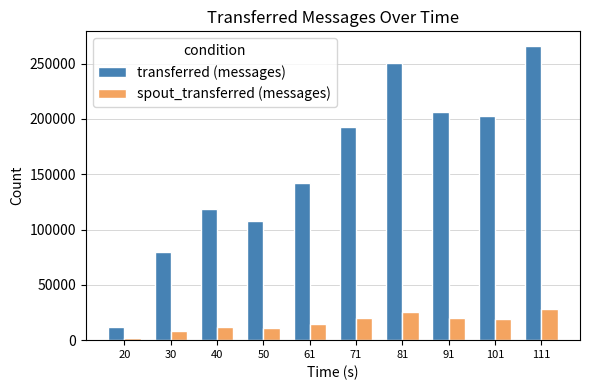

Which series has the largest total across all categories?

transferred (messages)